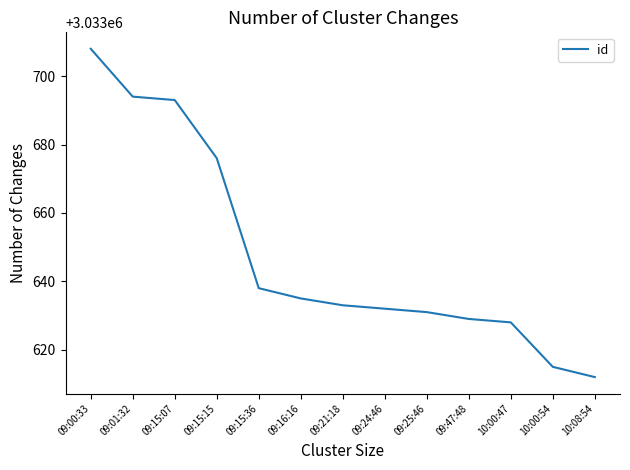

Reading left to right, what are all the values shown in this chart?

09:00:33=3033708	09:01:32=3033694	09:15:07=3033693	09:15:15=3033676	09:15:36=3033638	09:16:16=3033635	09:21:18=3033633	09:24:46=3033632	09:25:46=3033631	09:47:48=3033629	10:00:47=3033628	10:00:54=3033615	10:08:54=3033612